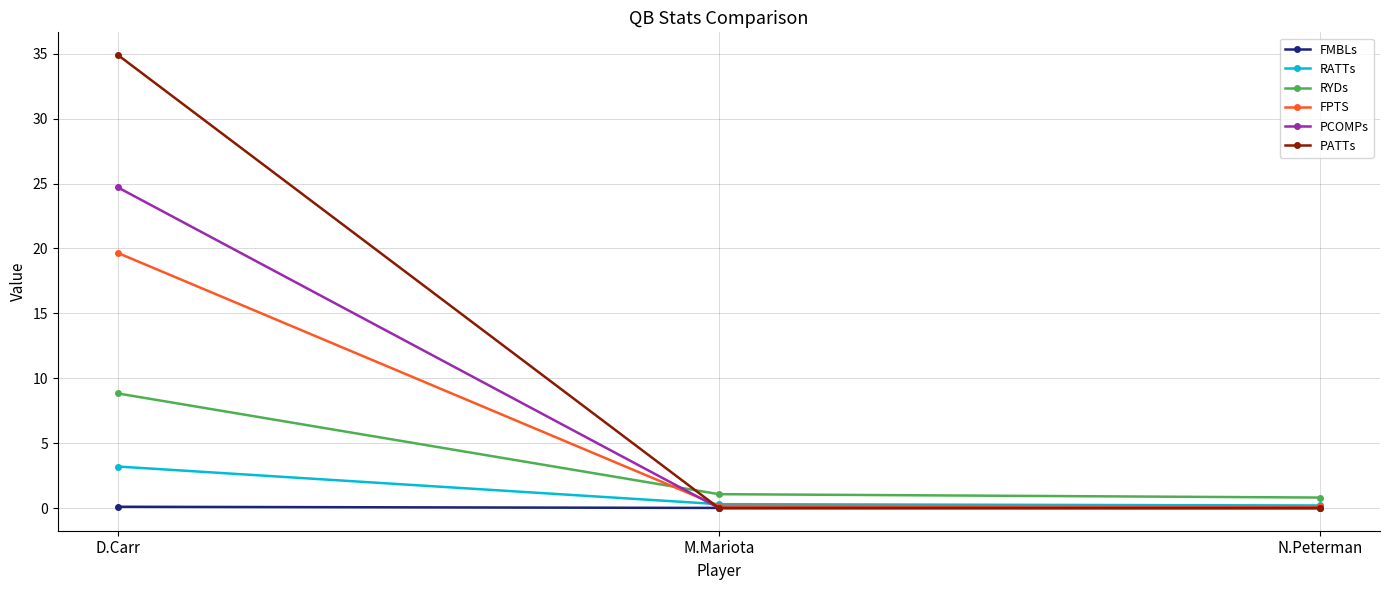

How many series are shown in this chart?

6